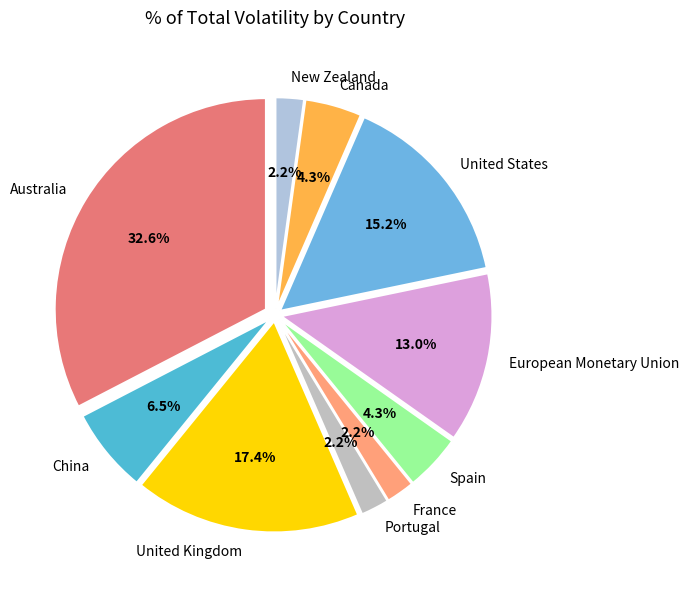

Which slice is the largest?

Australia